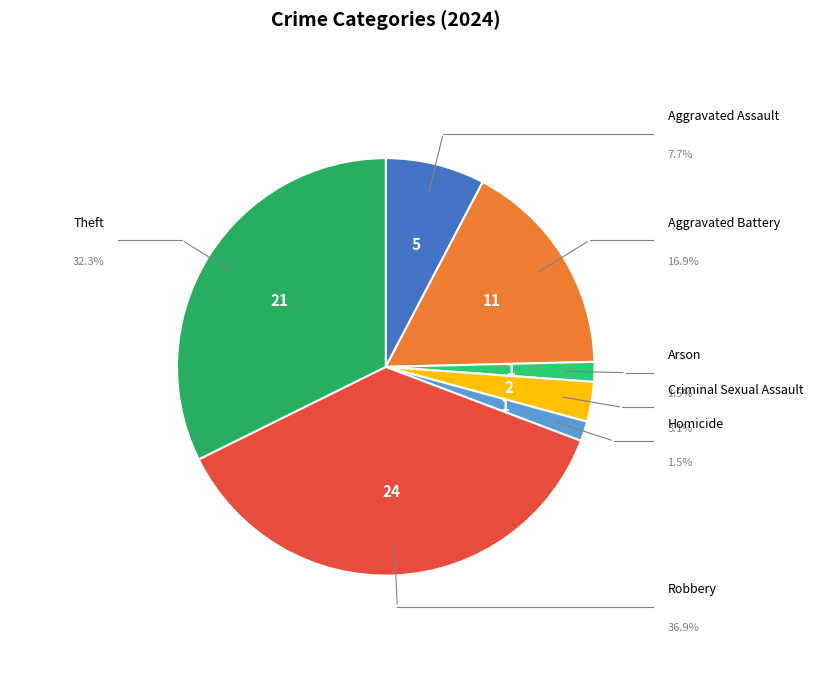

Which slice is the largest?

Robbery